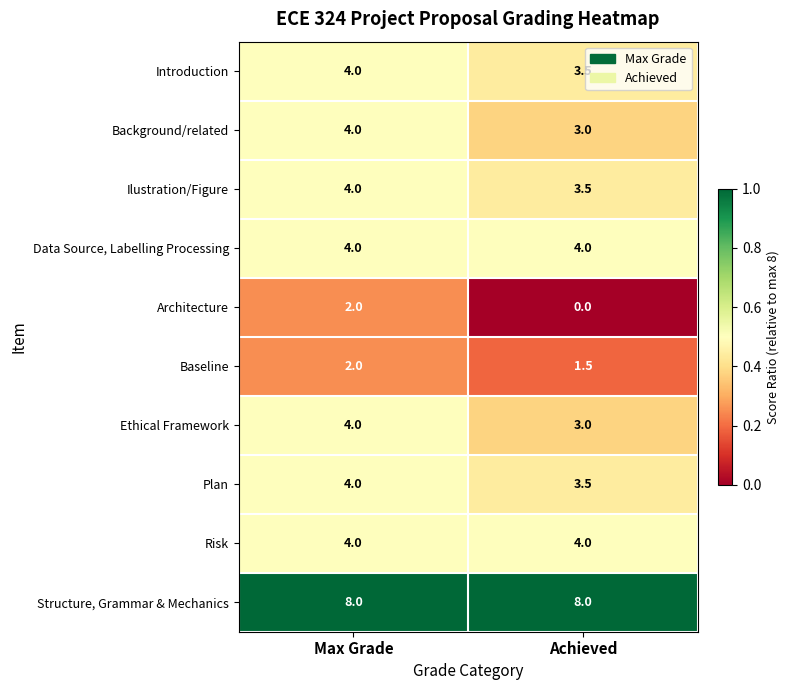

Between Max Grade and Achieved, which series saw the biggest shift?

Architecture